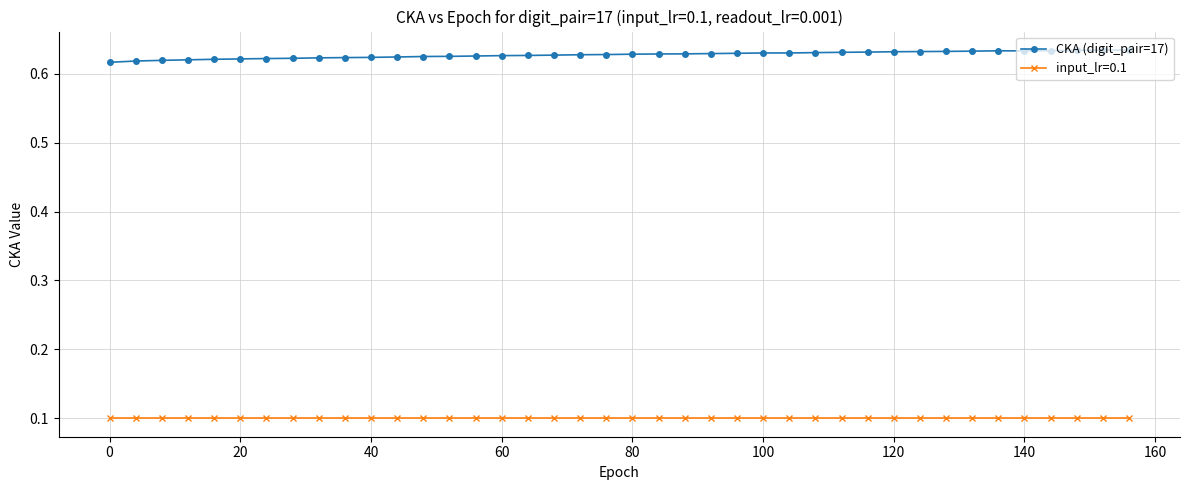

Rank the series by their average value, from lowest to highest.

input_lr=0.1, CKA (digit_pair=17)